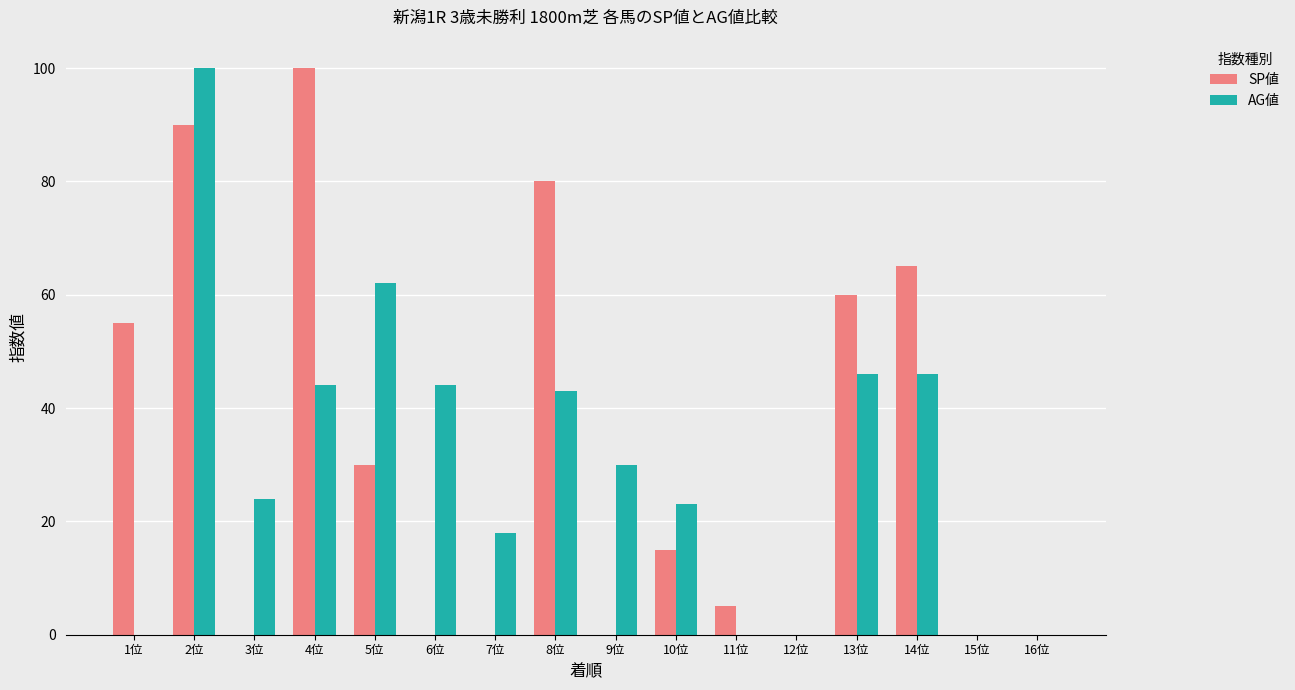

Where is SP値 nearest to the value 50?

1位